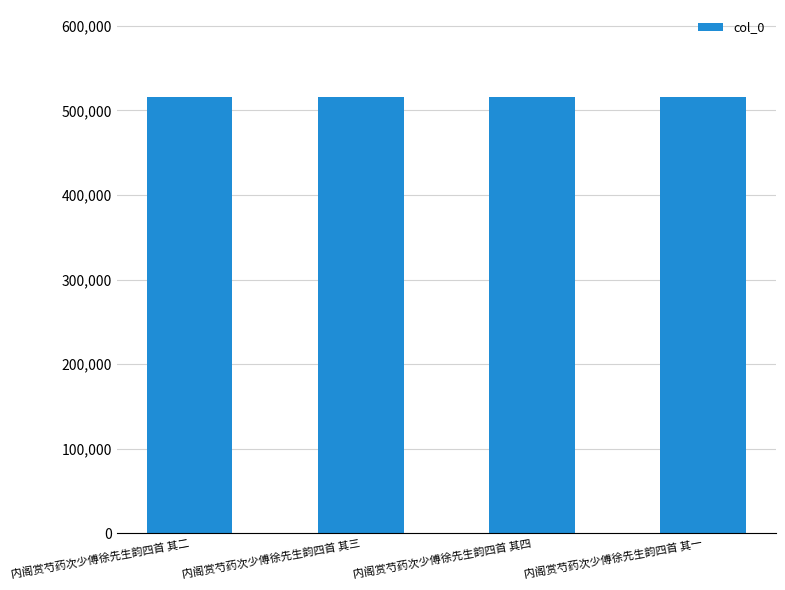

What is the ratio of the value at 内阁赏芍药次少傅徐先生韵四首 其四 to the value at 内阁赏芍药次少傅徐先生韵四首 其二?

1.0